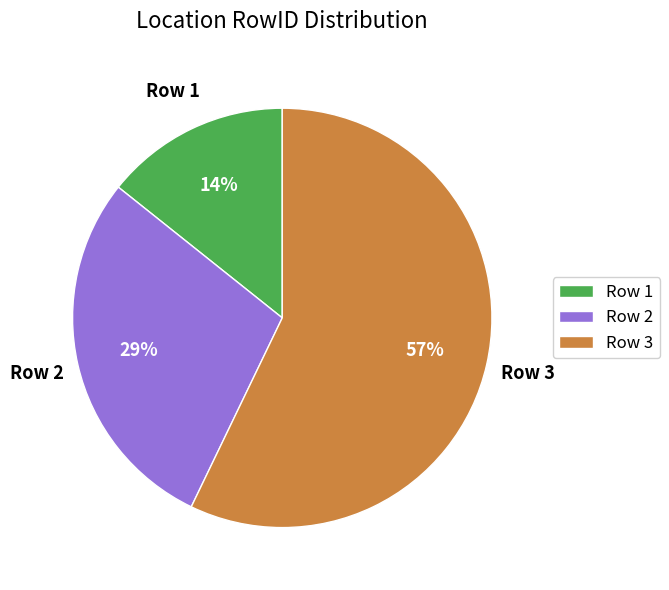

Which category accounts for the majority?

Row 3